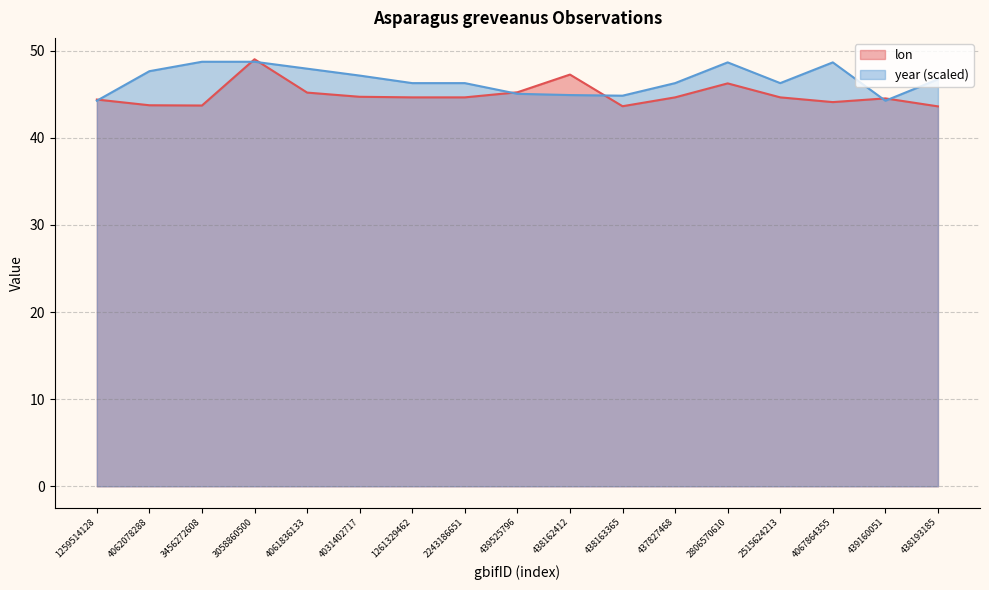

Which series changed the most between 439525796 and 4067864355?

year (scaled)